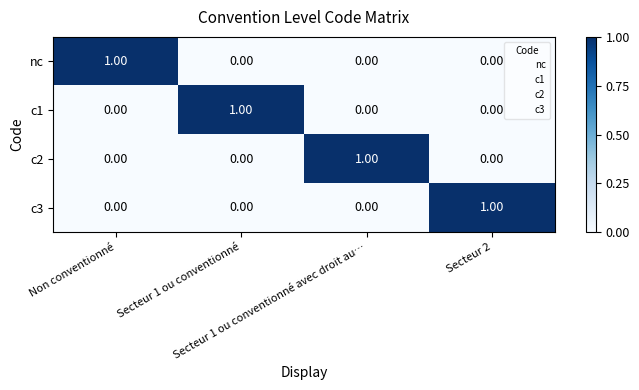

At how many categories does at least one series exceed 0?

4